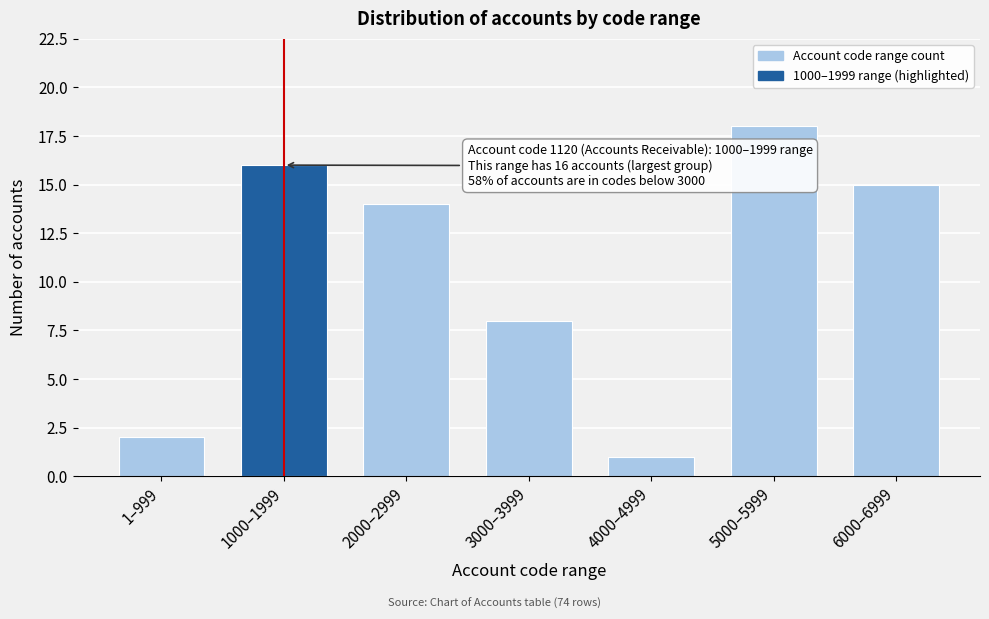

Reading left to right, what are all the values shown in this chart?

2	16	14	8	1	18	15